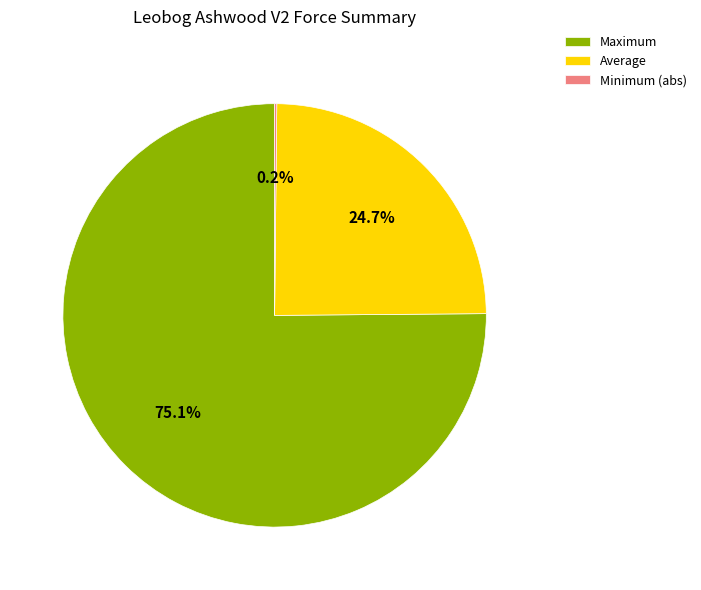

Is there any slice that represents more than half of the pie?

Yes